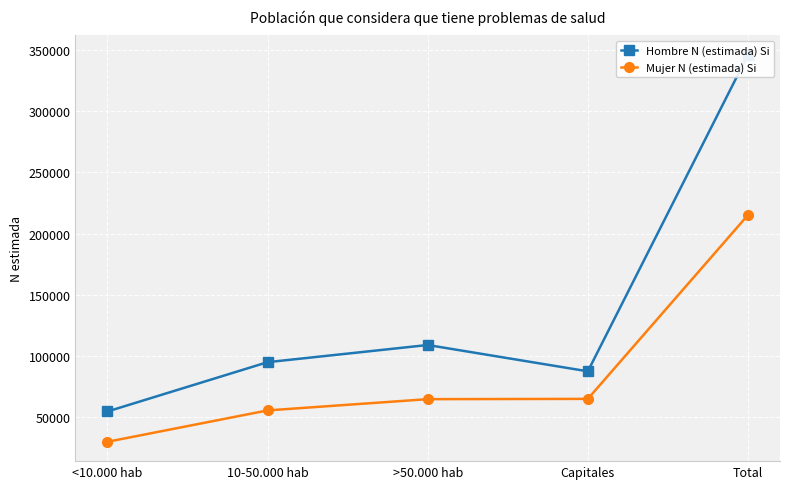

The value of Mujer N (estimada) Si at >50.000 hab is 64747. True or false?

True